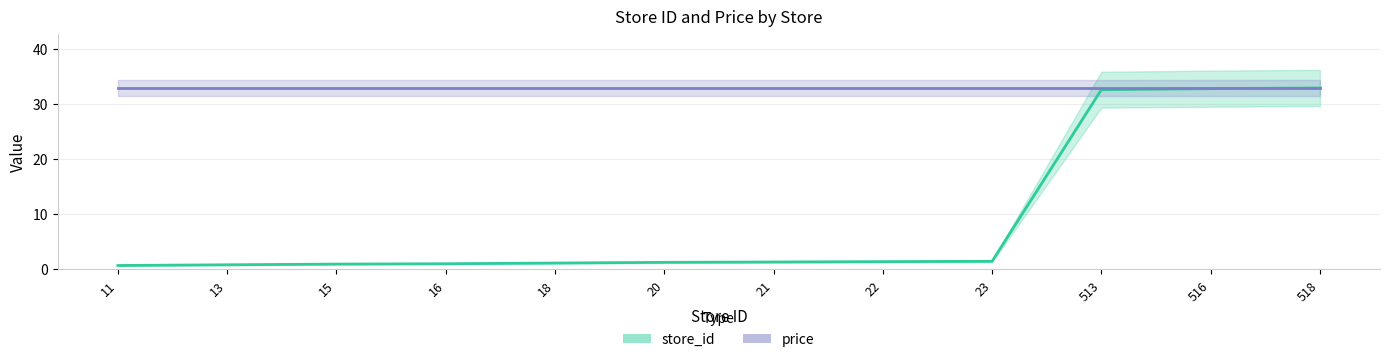

List the series in order of their overall mean, lowest first.

store_id line, price line